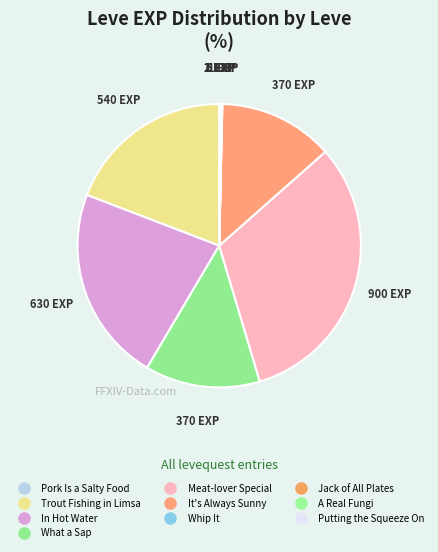

Is it true that Jack of All Plates is 6% of the pie?

False